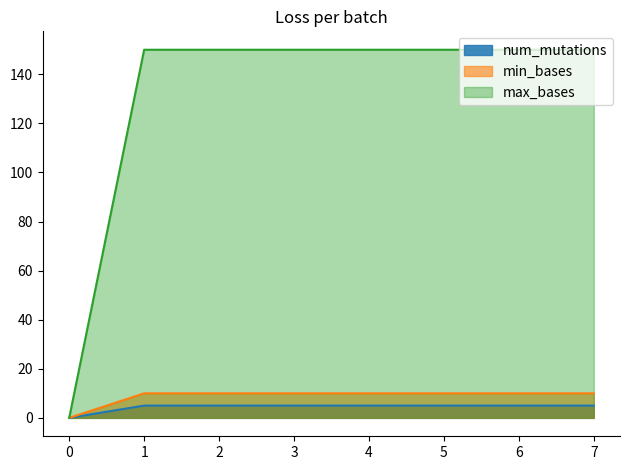

At how many categories does at least one series exceed 121?

7